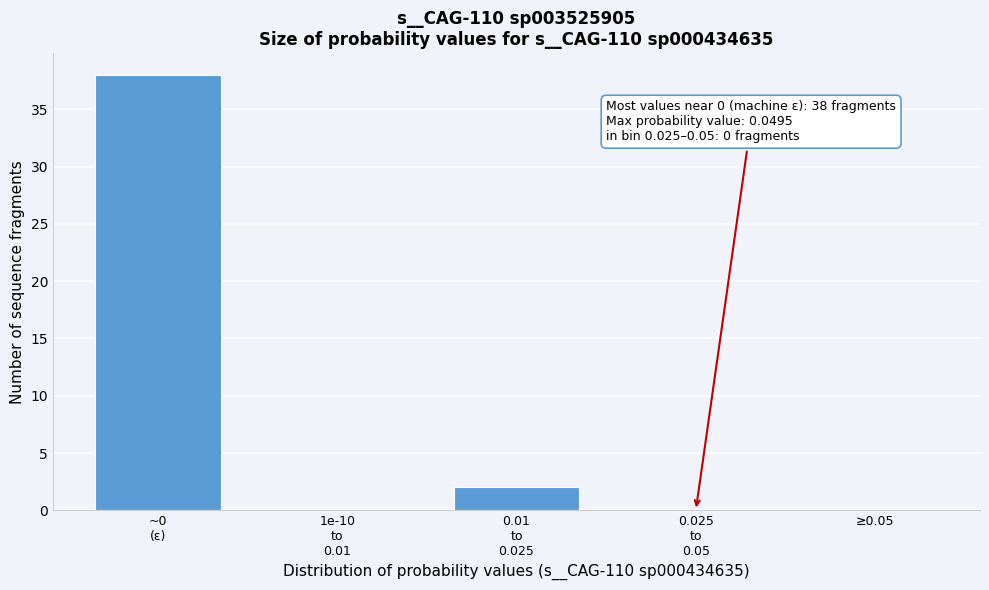

What is the sum of all values?

40